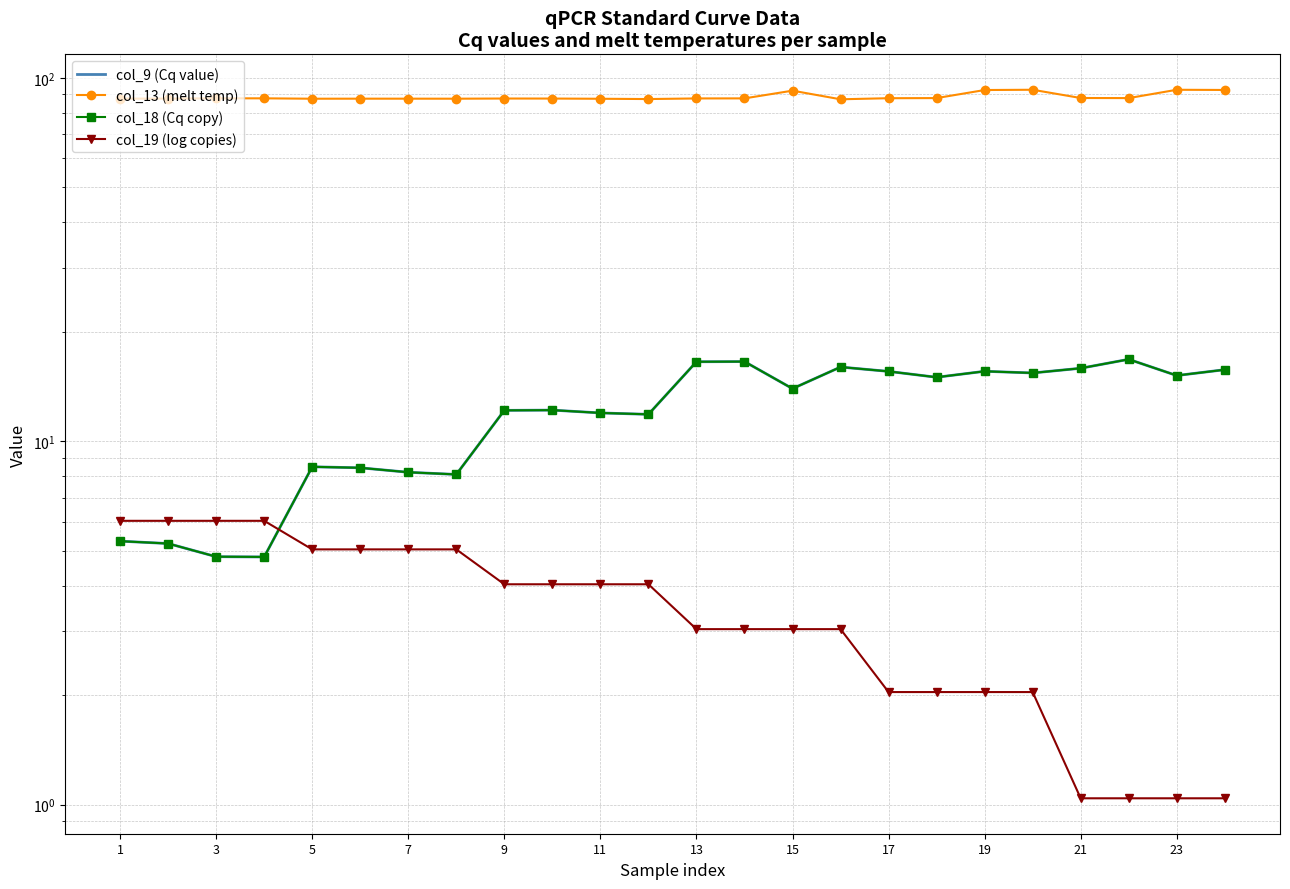

Which category has the highest value in the col_19 (log copies) series?

1